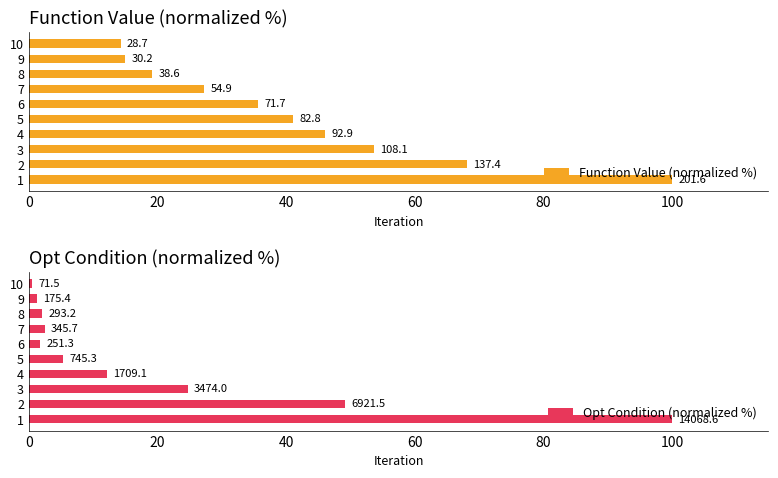

What is the value of the Opt Condition (normalized %) bar at the 2nd from the left?

49.2